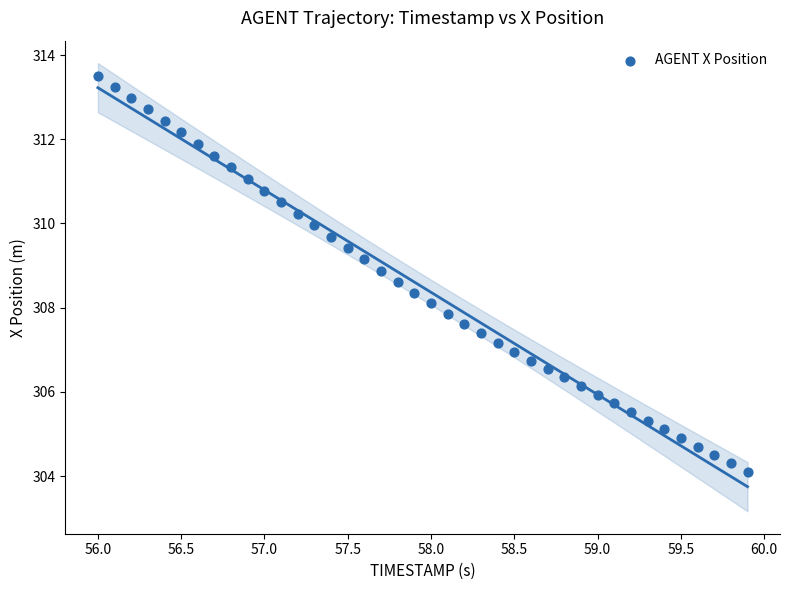

What is the range of X values (max minus min)?

3.9